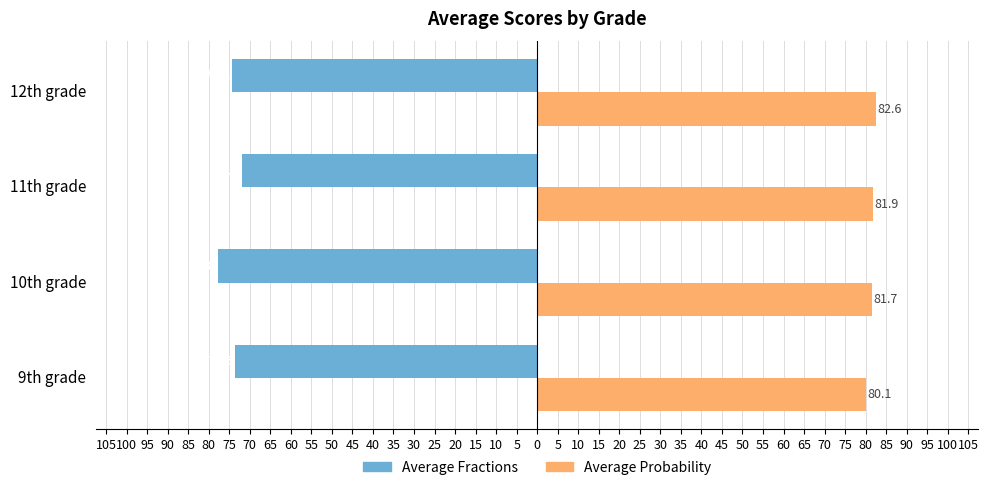

List the series in order of their peak value, highest first.

Average Probability, Average Fractions